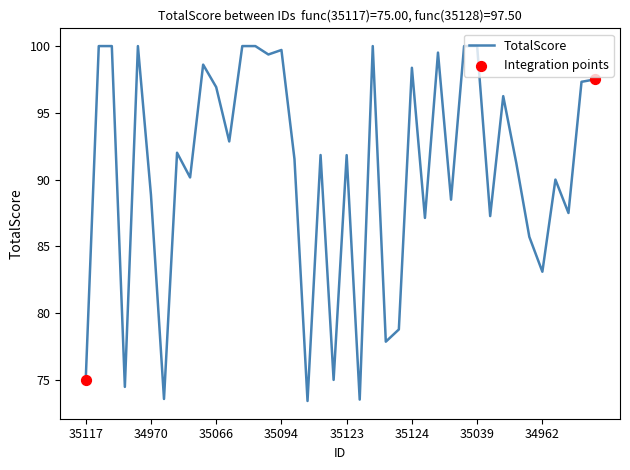

What is the smallest value displayed?

73.4